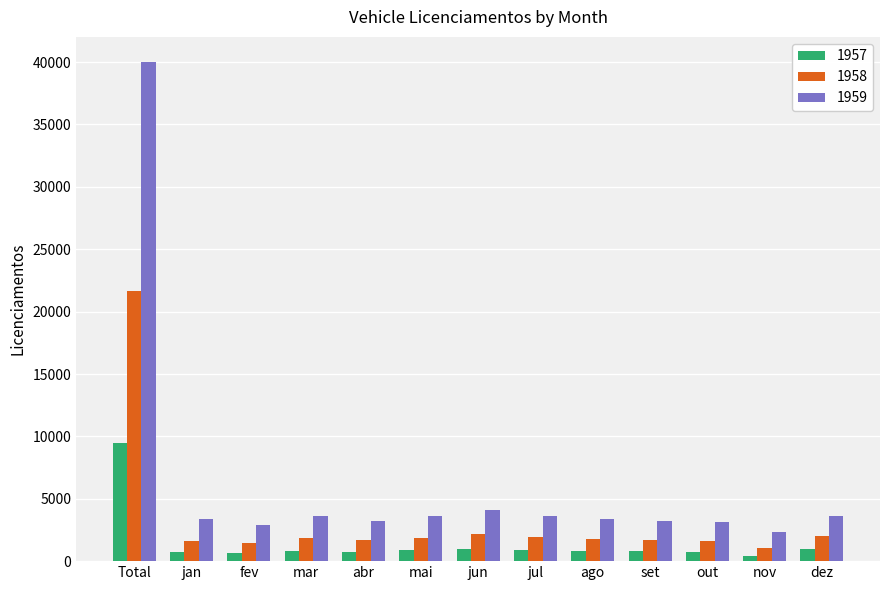

List the series in order of their peak value, lowest first.

1957, 1958, 1959